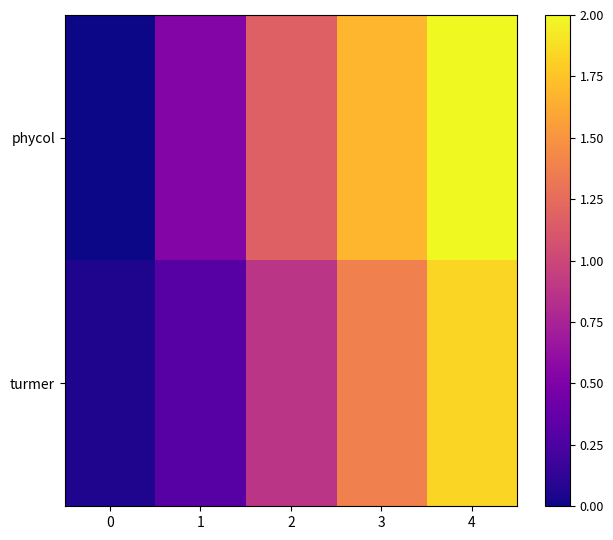

Count the number of categories in the chart.

5